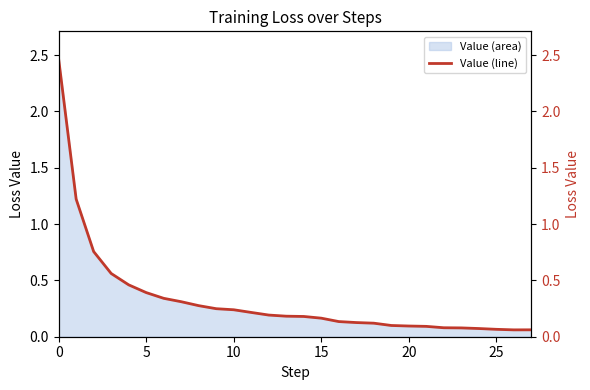

The value at 26 is 0.1. True or false?

True